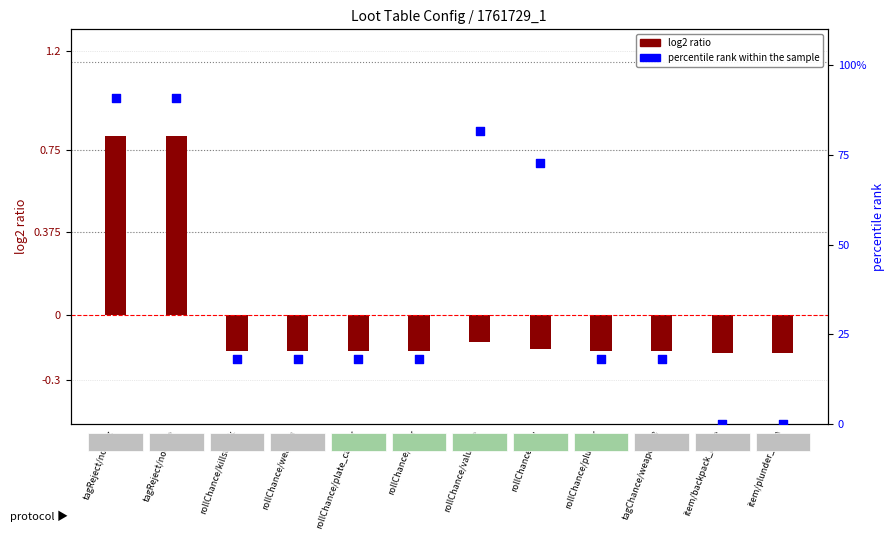

What are all the series names shown in the legend?

log2 ratio, percentile rank within the sample